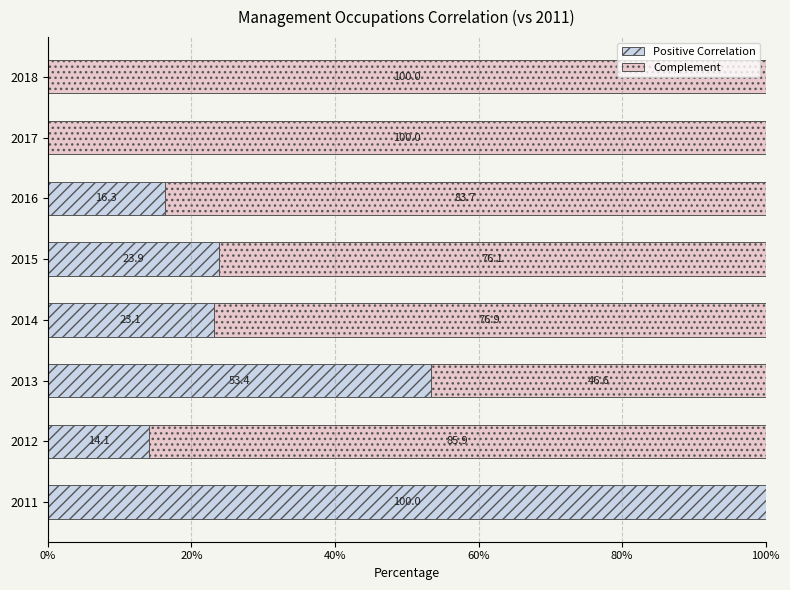

Is it true that Positive Correlation equals 16.3 at 2016?

True